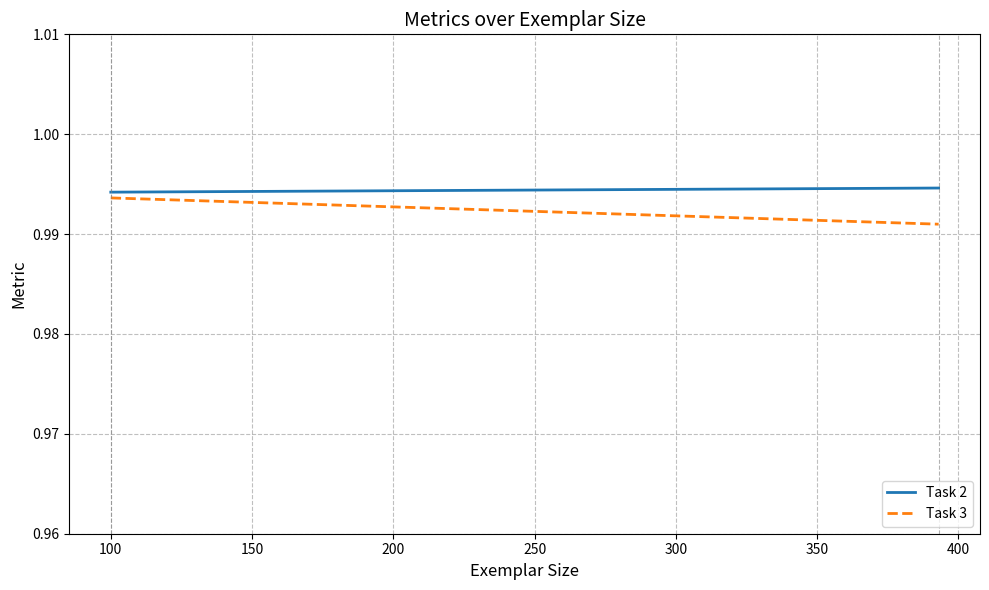

Which series has the largest range (max minus min)?

Task 3